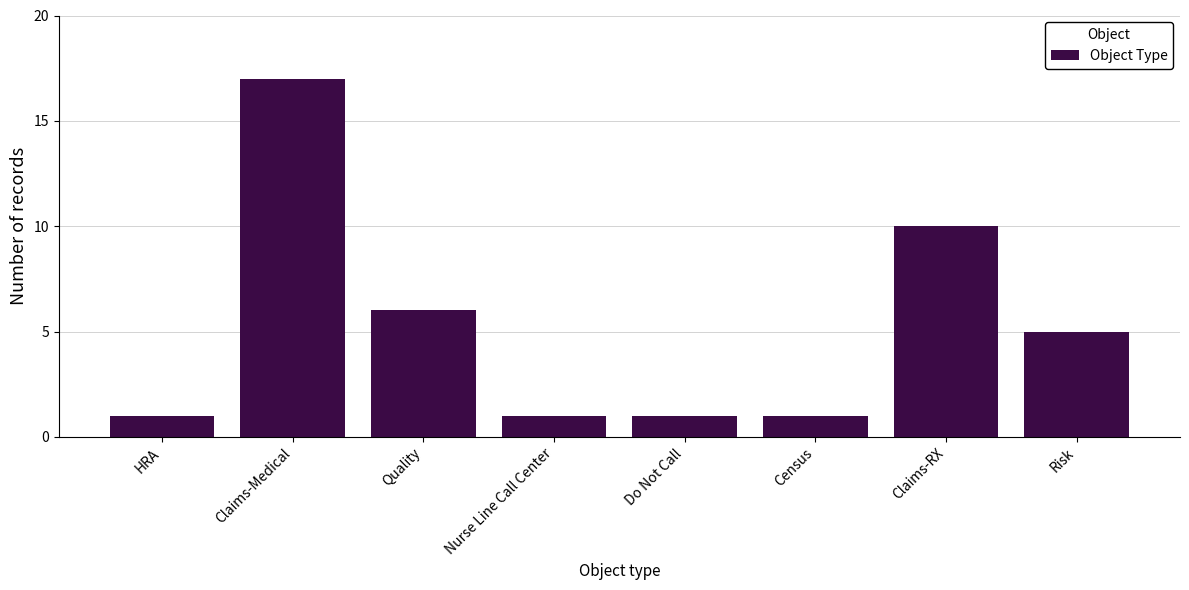

Reading left to right, list all the values displayed in this chart.

1	17	6	1	1	1	10	5